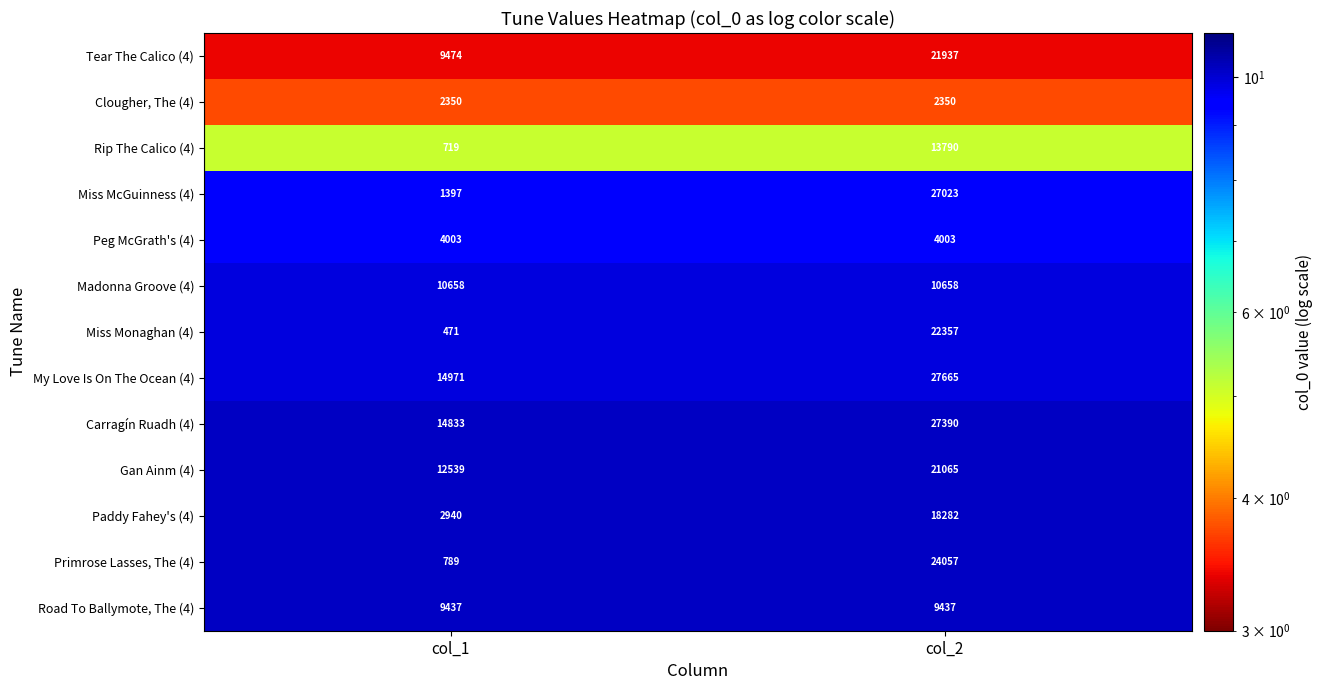

The Carragín Ruadh (4) series shows 40264 at col_2. True or false?

False